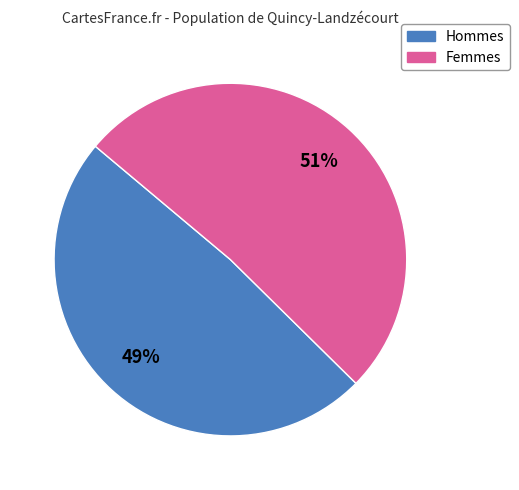

Rank the categories by value from highest to lowest.

Femmes, Hommes